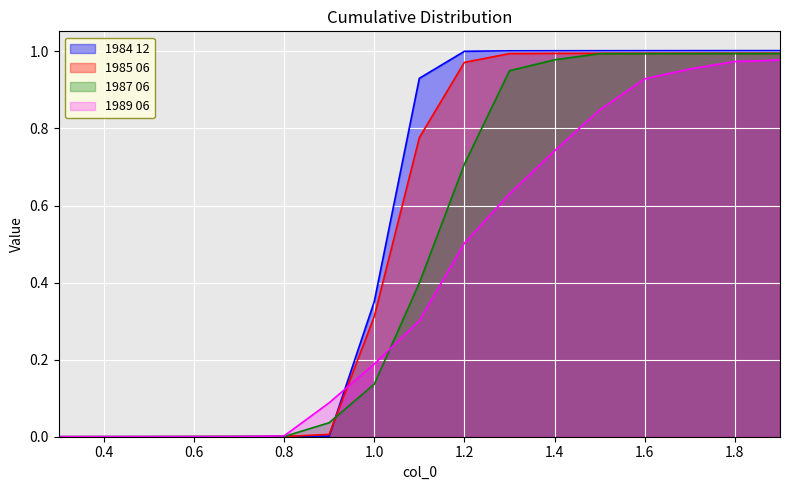

How many values in the 1989 06 series exceed 0?

16